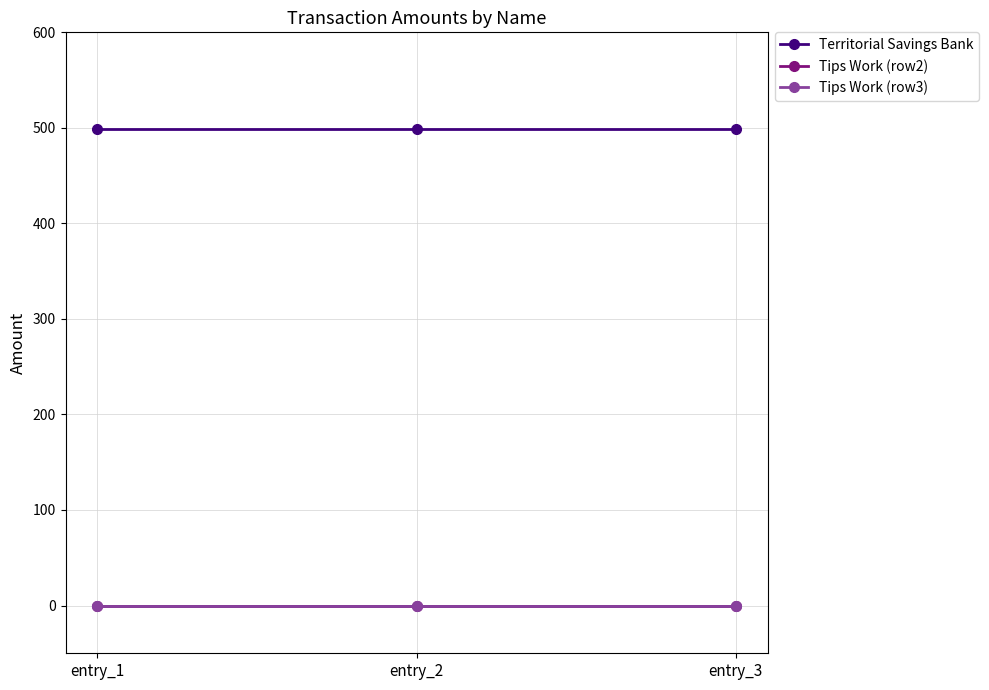

Does the chart have visible grid lines?

Yes